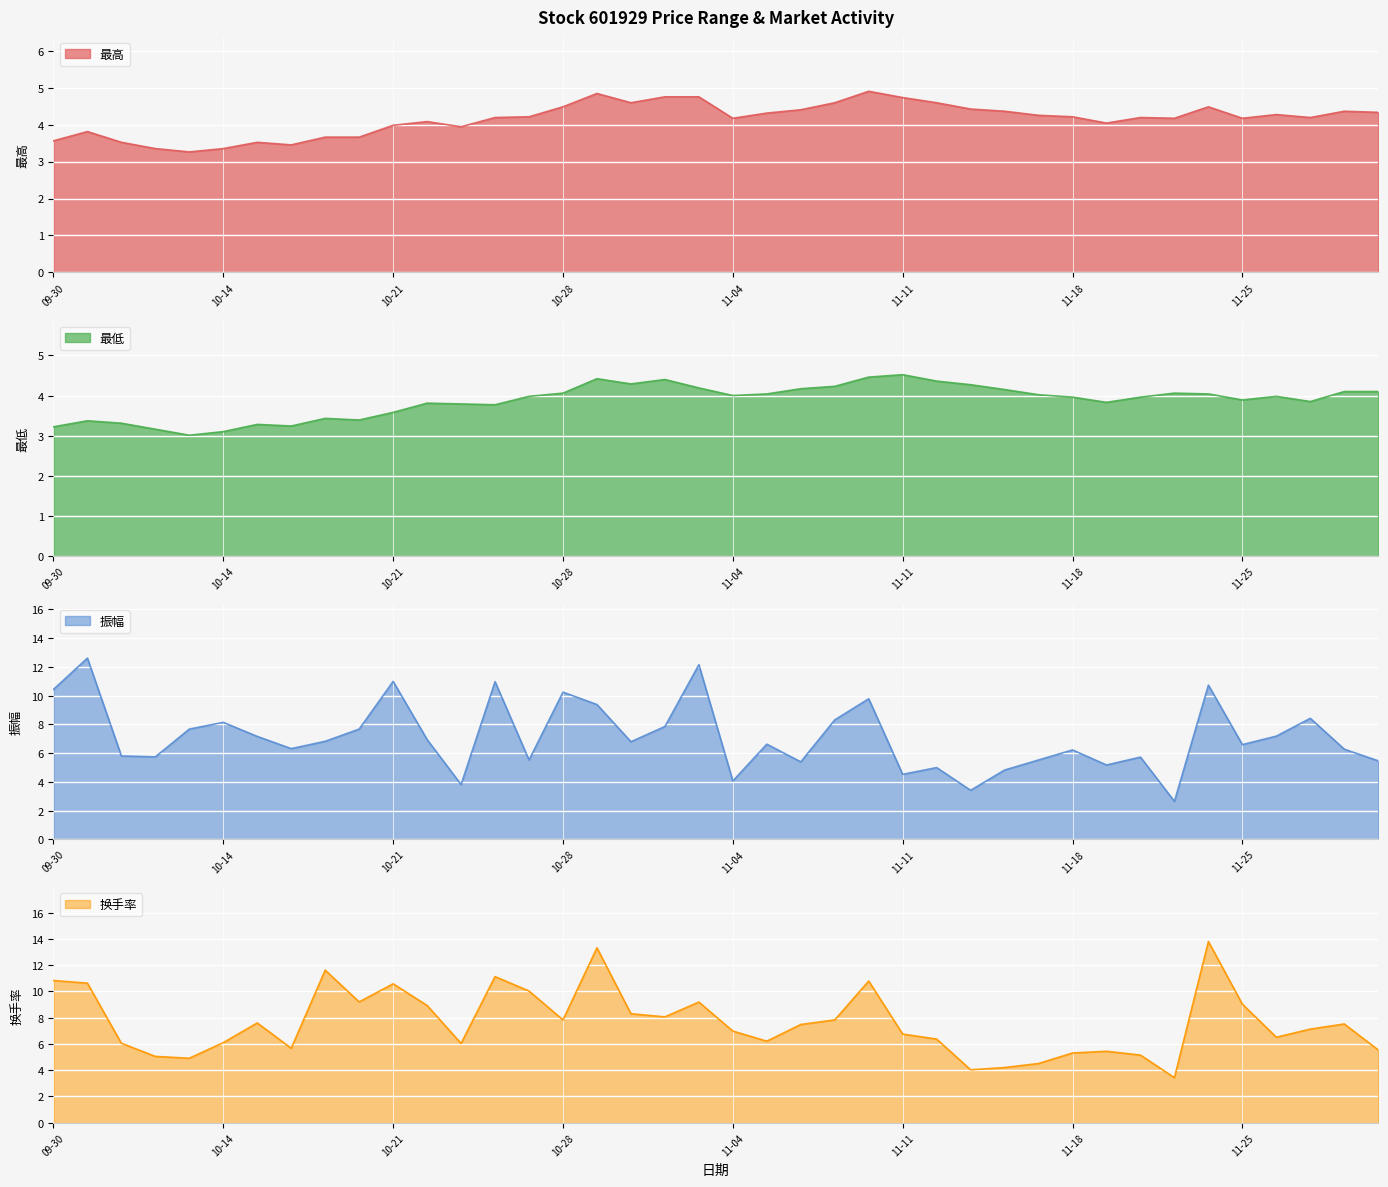

At which category does 振幅 reach its first local valley?

2024-10-10